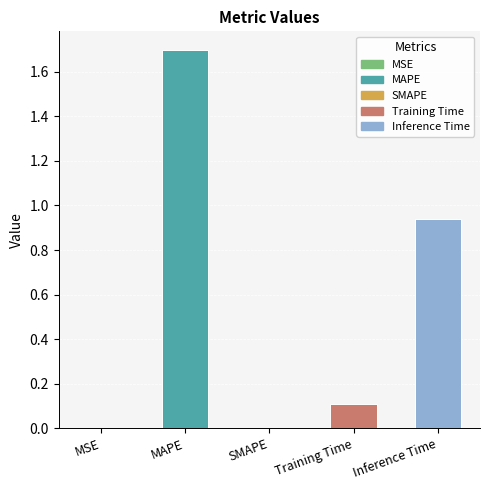

At which category does the chart reach its peak across all series?

MAPE